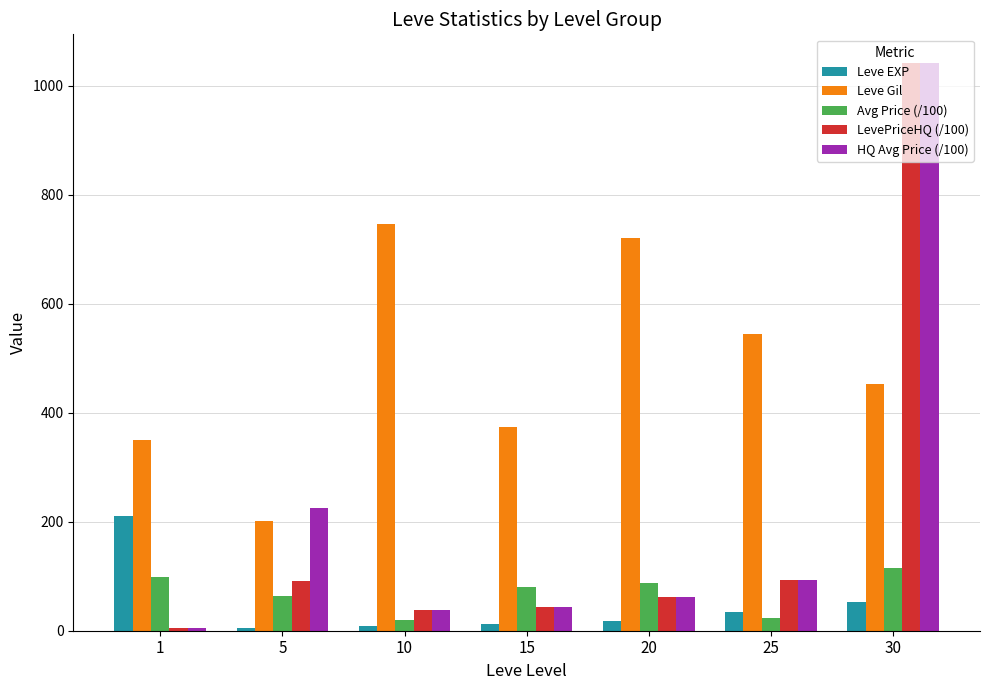

What are all the series names shown in the legend?

Leve EXP, Leve Gil, Avg Price (/100), LevePriceHQ (/100), HQ Avg Price (/100)